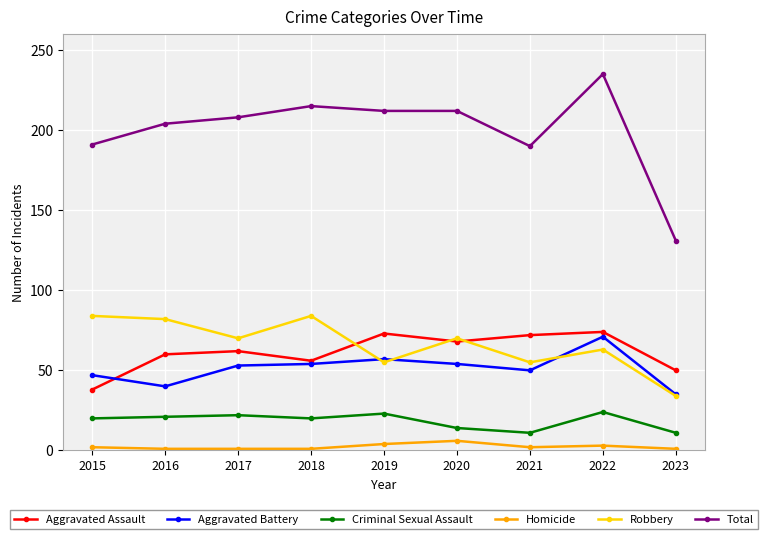

True or false: Robbery and Homicide cross at least once.

False